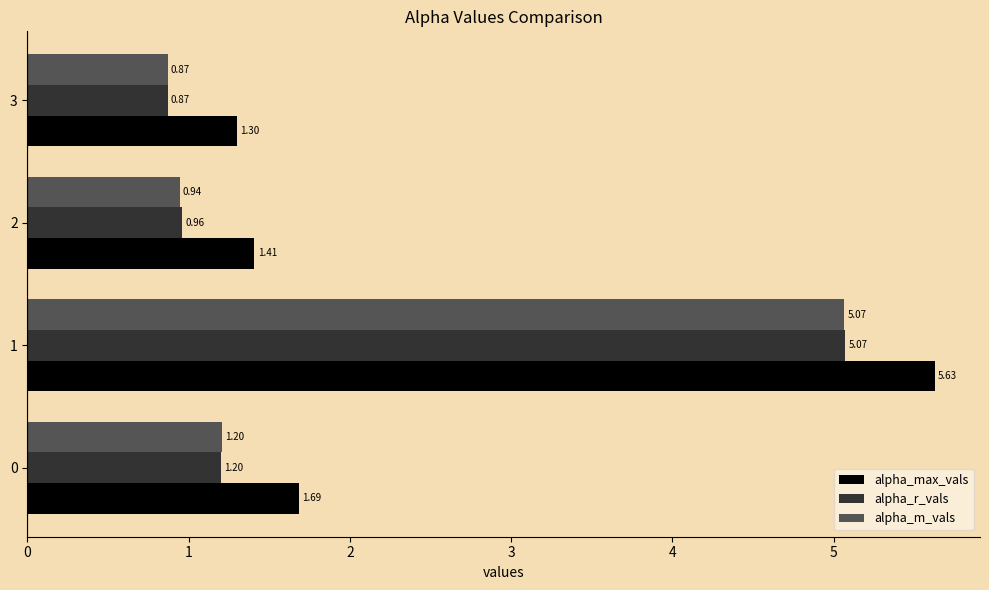

What is the sum of the alpha_m_vals values at 1 and 0?

6.3